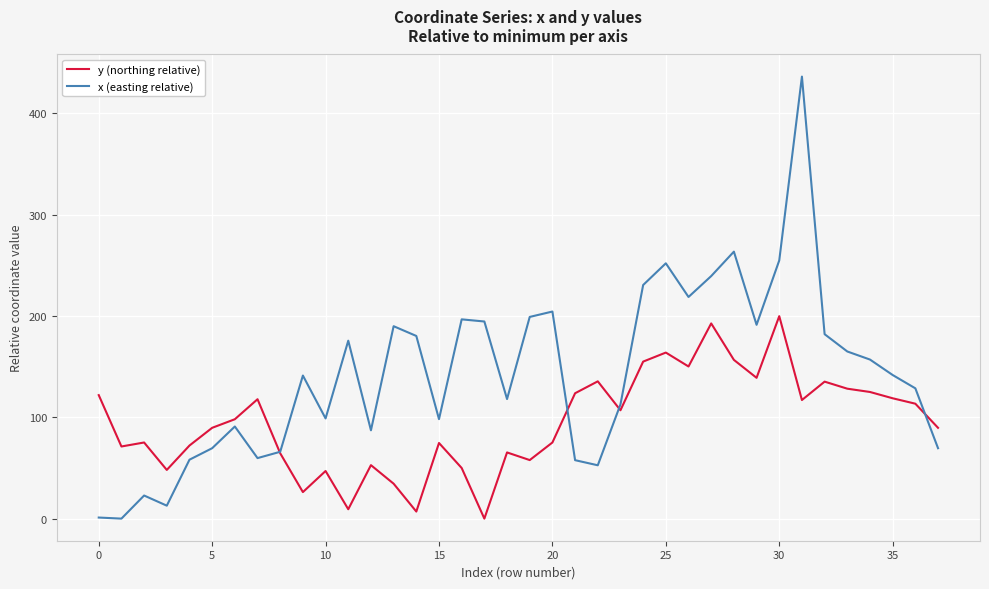

Rank the series by their average value, from highest to lowest.

x (easting relative), y (northing relative)